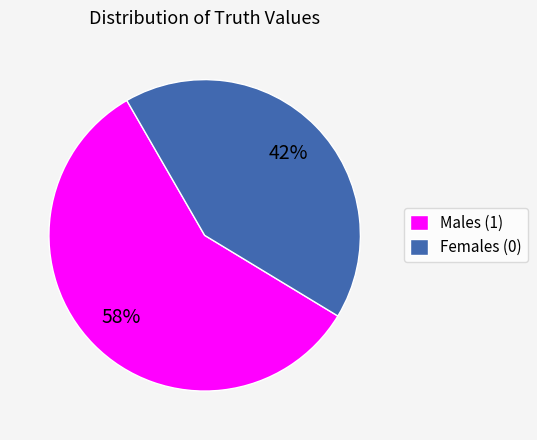

Which slice represents more than half of the pie?

Males (1)